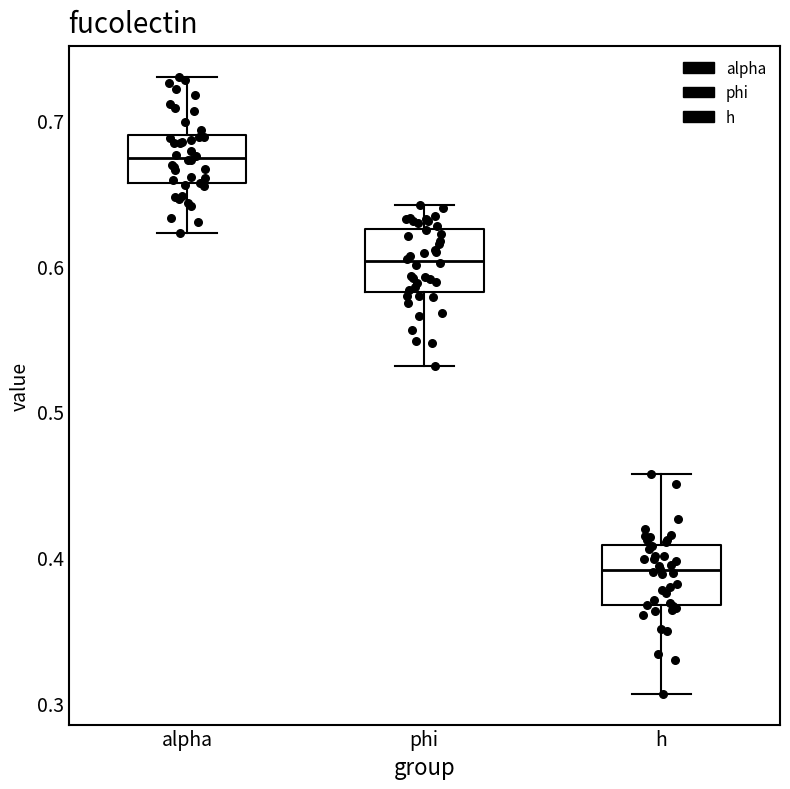

Which box's median line is the lowest?

h